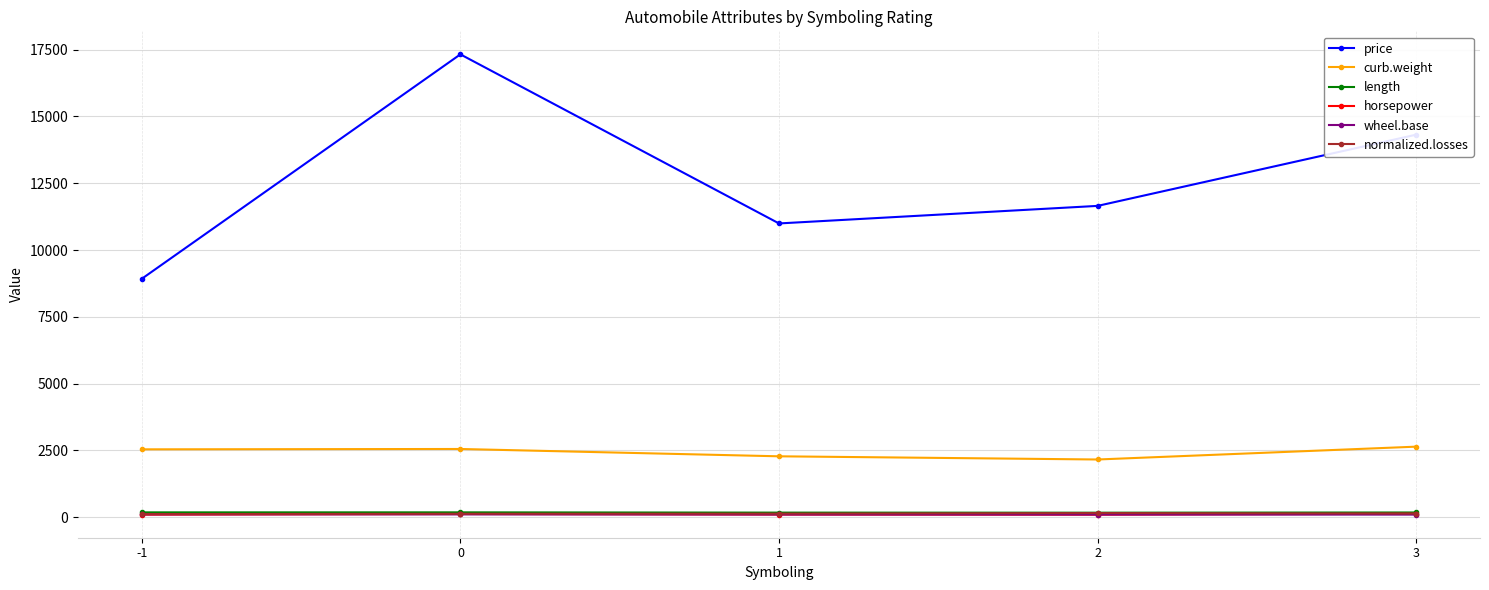

What is the lowest value of the normalized.losses series?

110.0